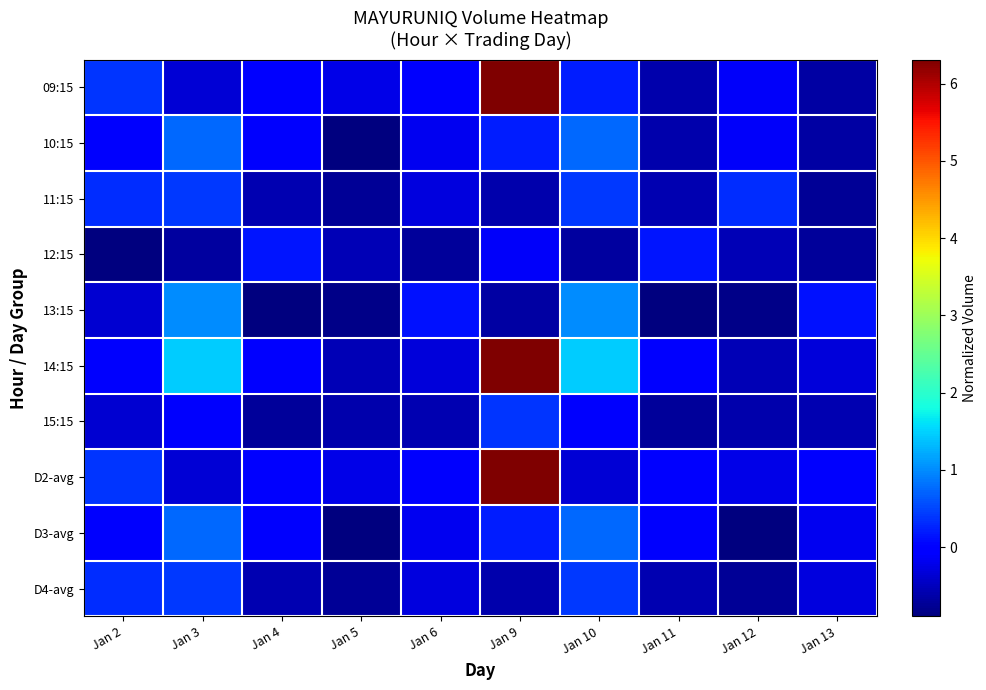

What is the greatest value displayed?

6.3